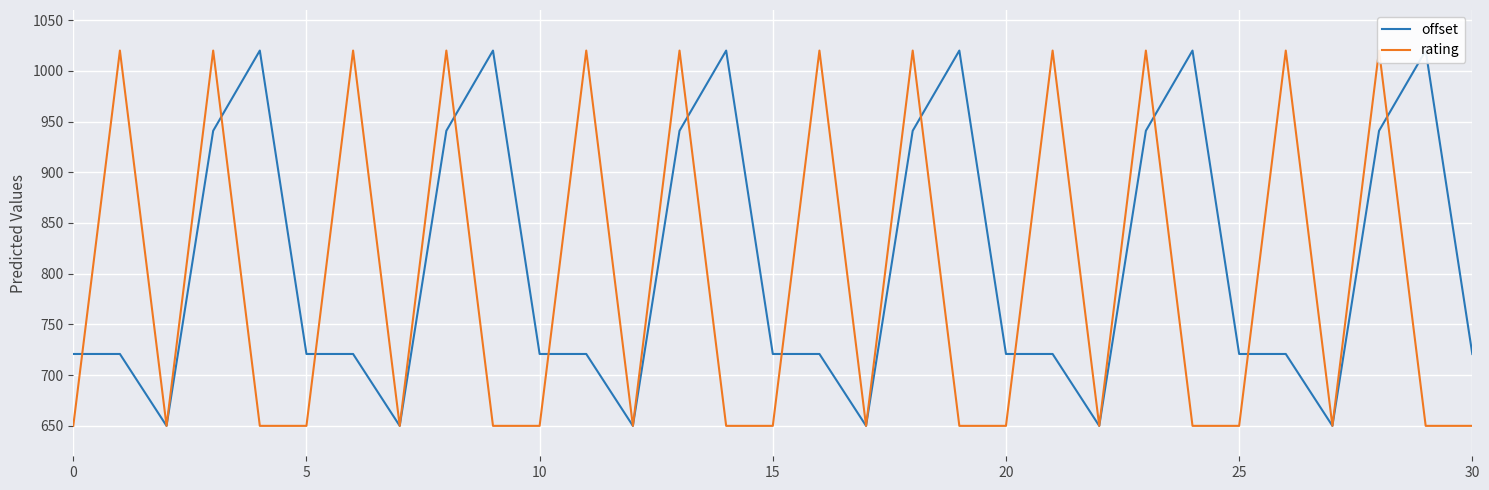

How many interior local valleys does the offset series have?

6